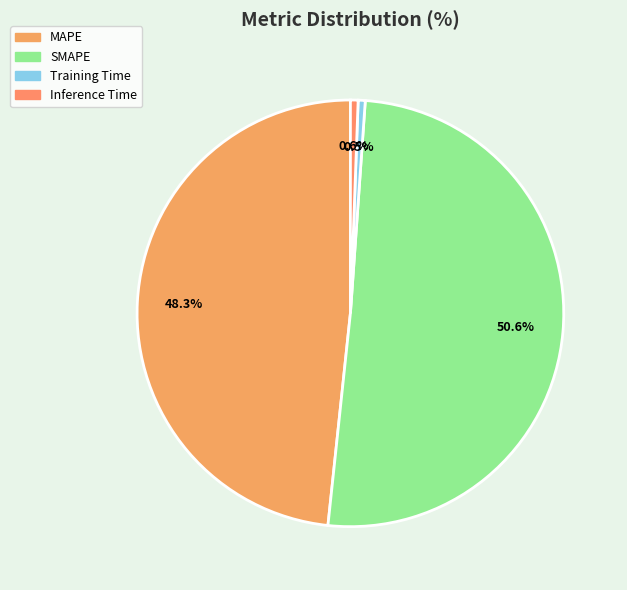

How many segments does this pie chart have?

4